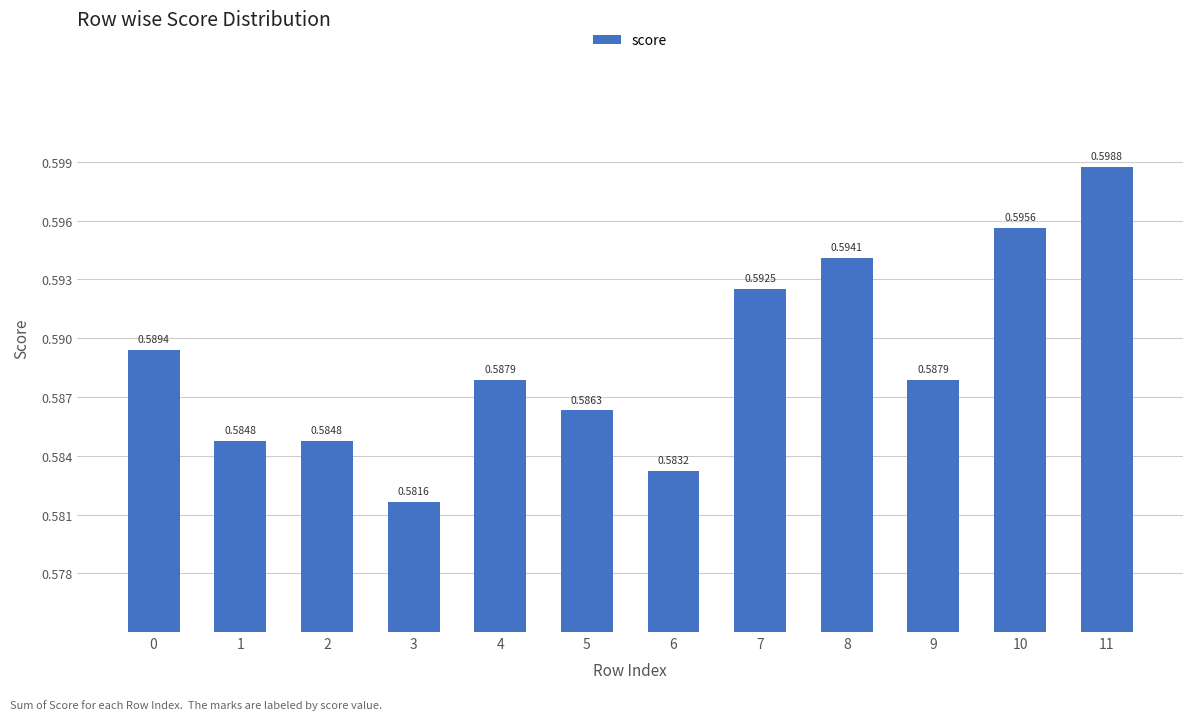

Which has a higher value, 10 or 6?

10